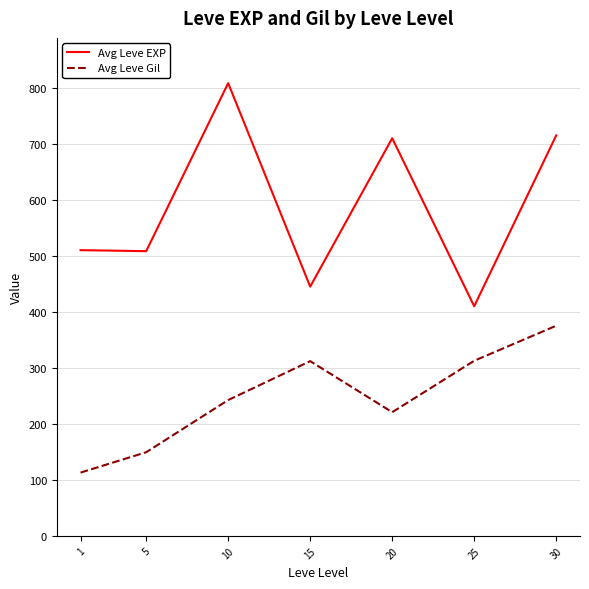

Rank the series at 20 from lowest to highest value.

Avg Leve Gil, Avg Leve EXP